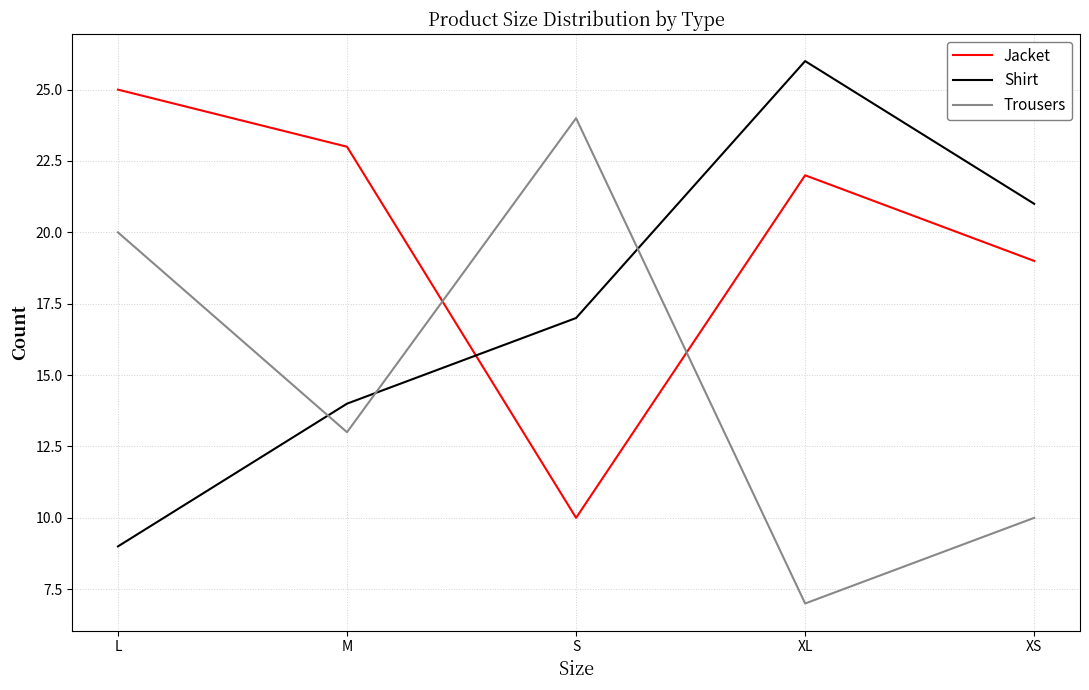

Which label corresponds to the largest value in the chart?

XL